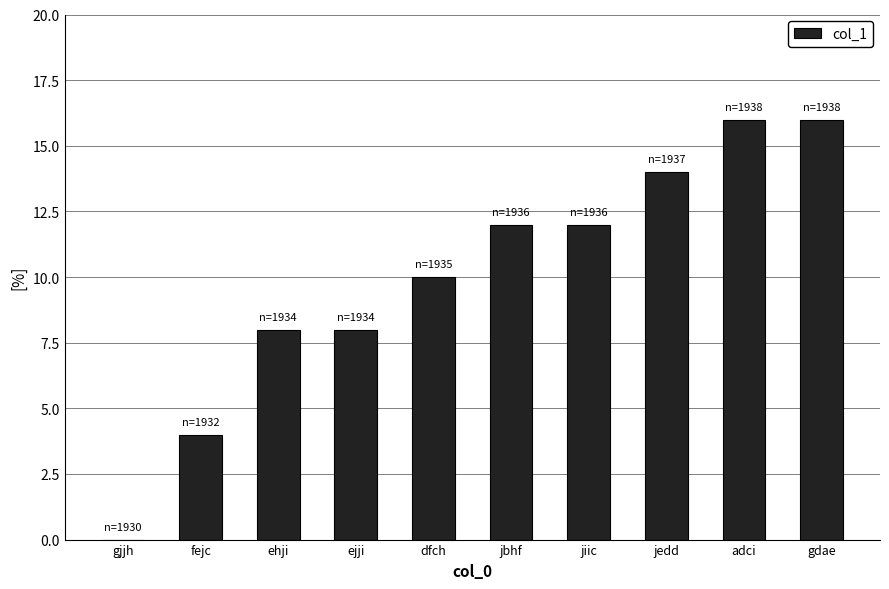

What is the greatest value displayed?

16.0